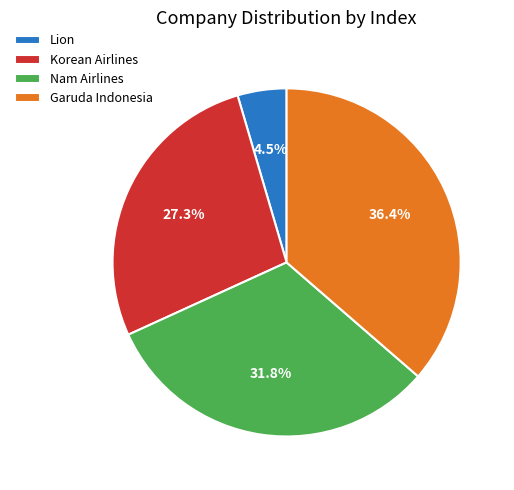

Which category has the smallest portion of the pie?

Lion